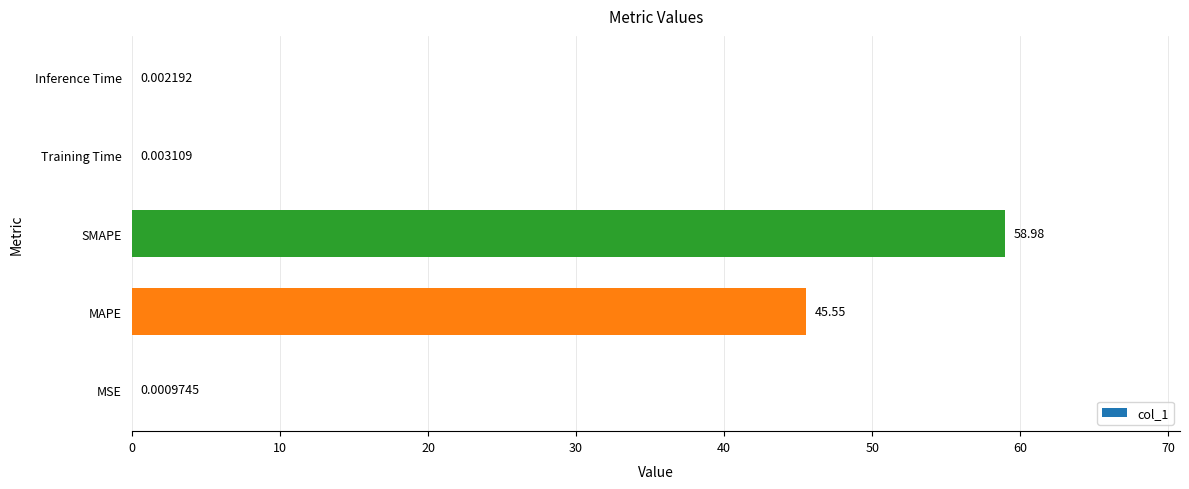

At which category does the chart reach its peak across all series?

SMAPE